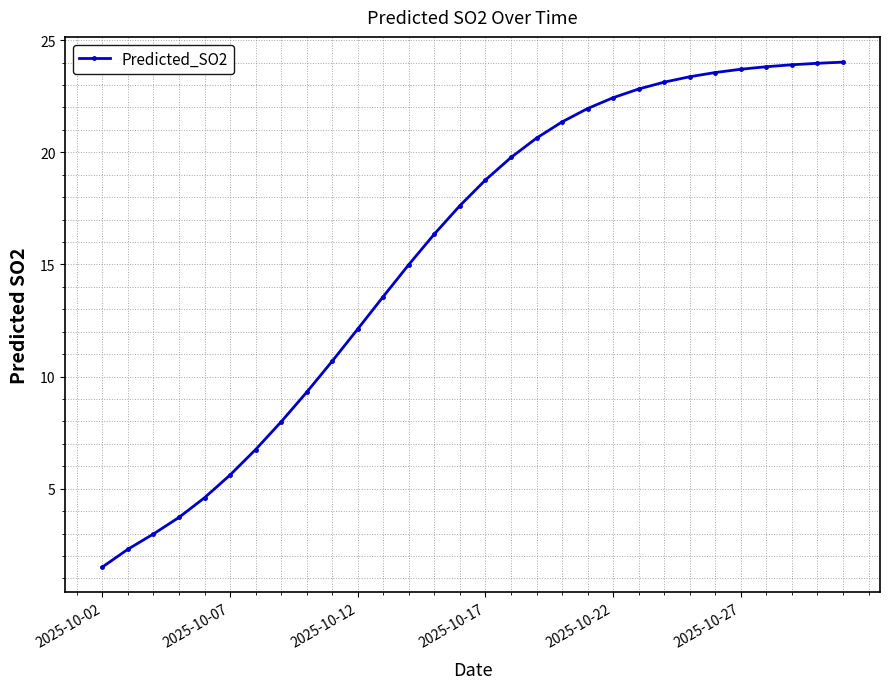

What is the difference between the second highest and second lowest values?

21.7